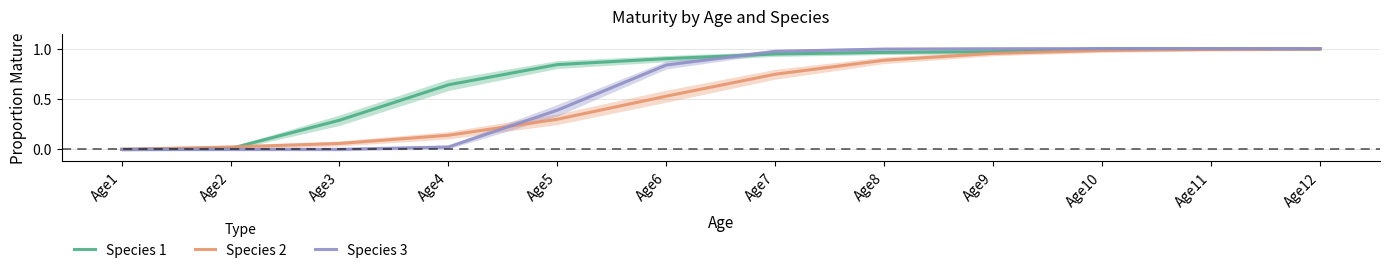

Which label corresponds to the largest value in the chart?

Age10